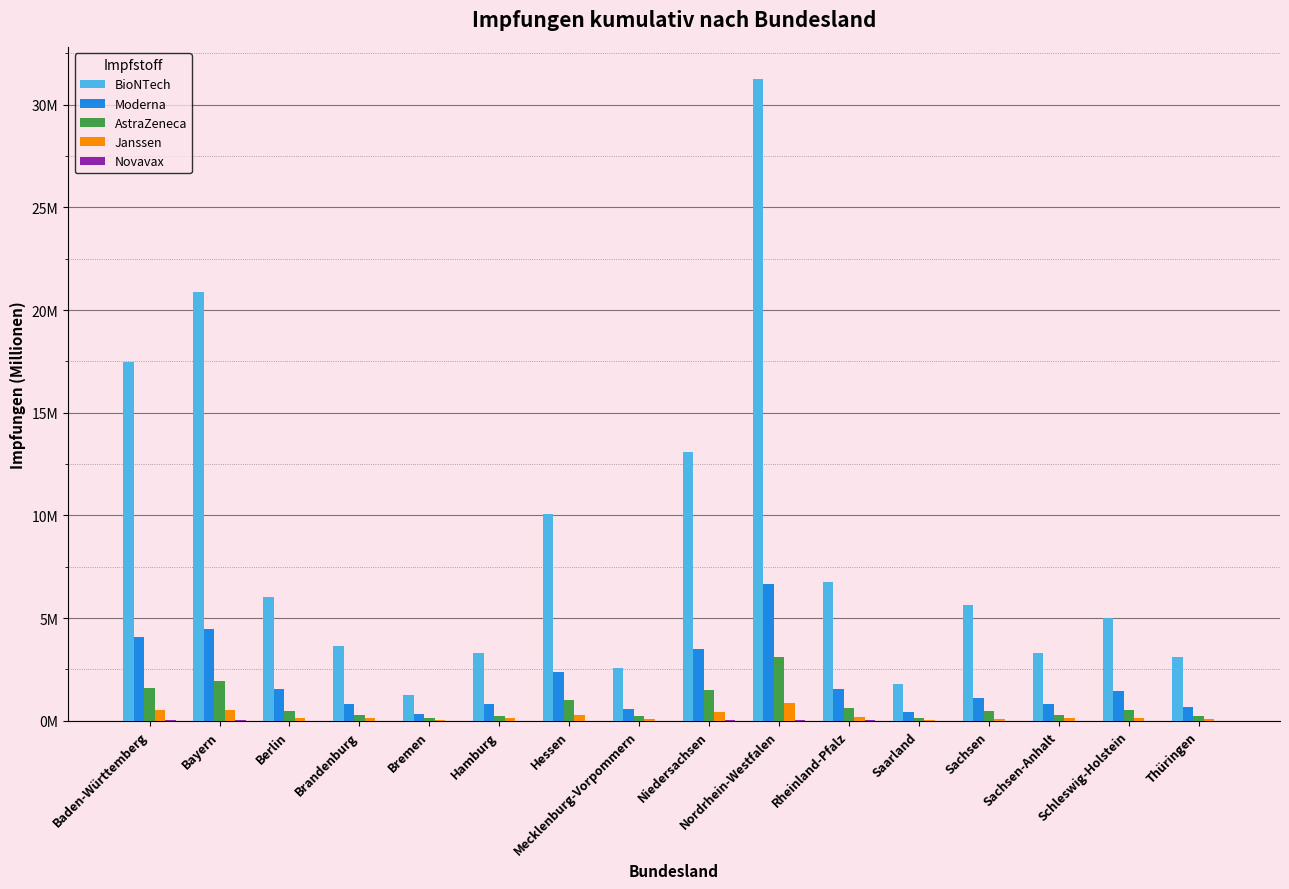

Which label corresponds to the largest value in the chart?

Nordrhein-Westfalen